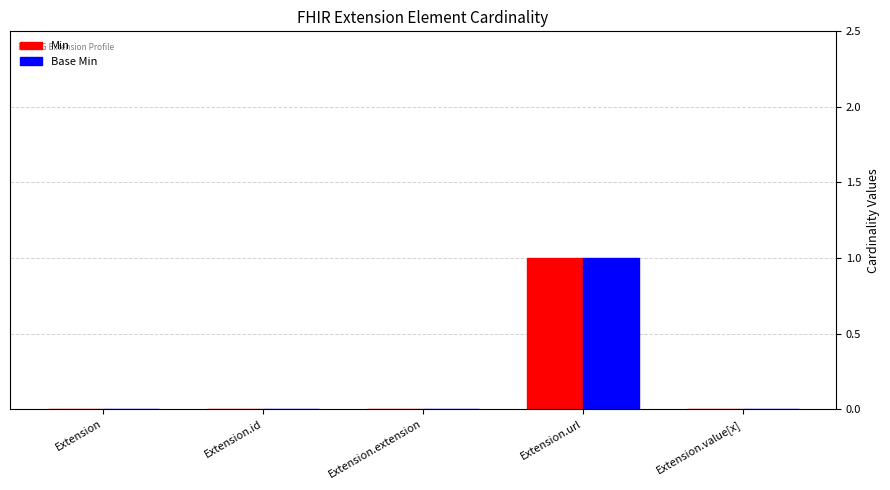

The value of Min at Extension is 0. True or false?

True